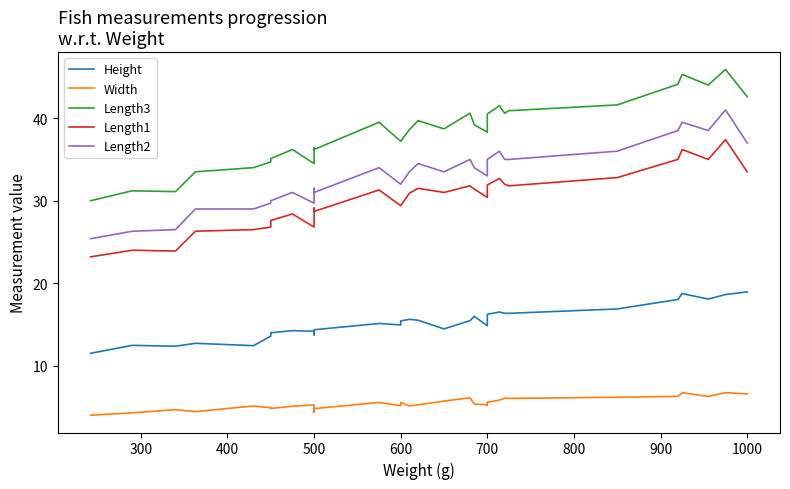

Which series has the largest total across all categories?

Length3